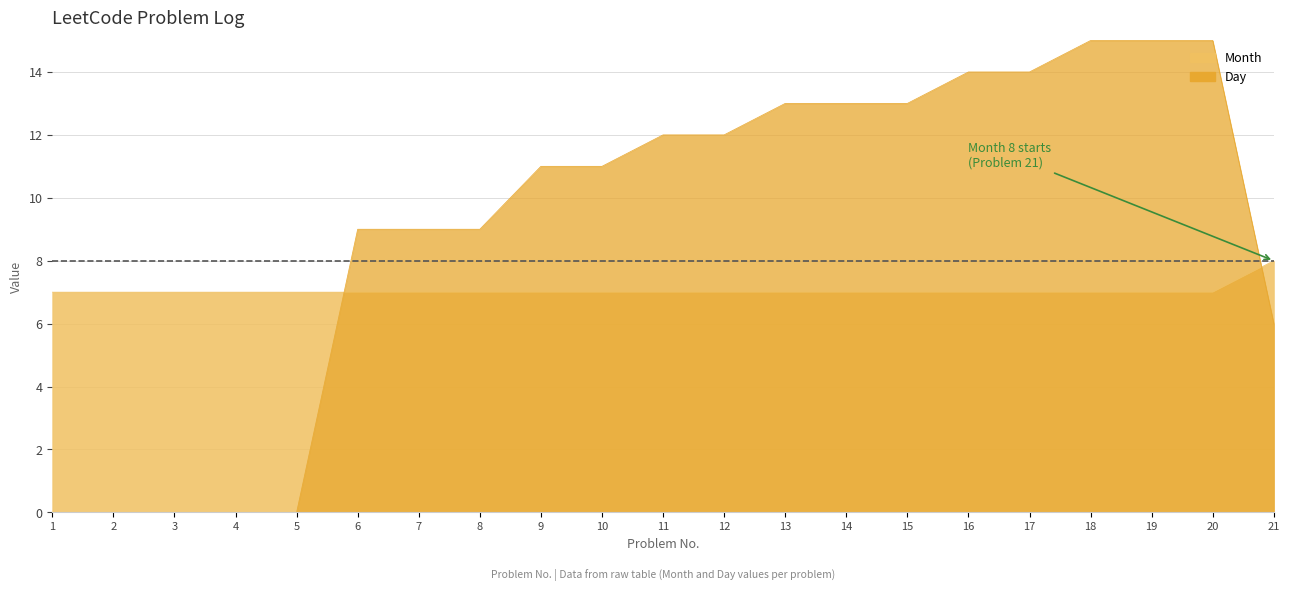

Which series ends up on top after the final intersection of Day and Month?

Month